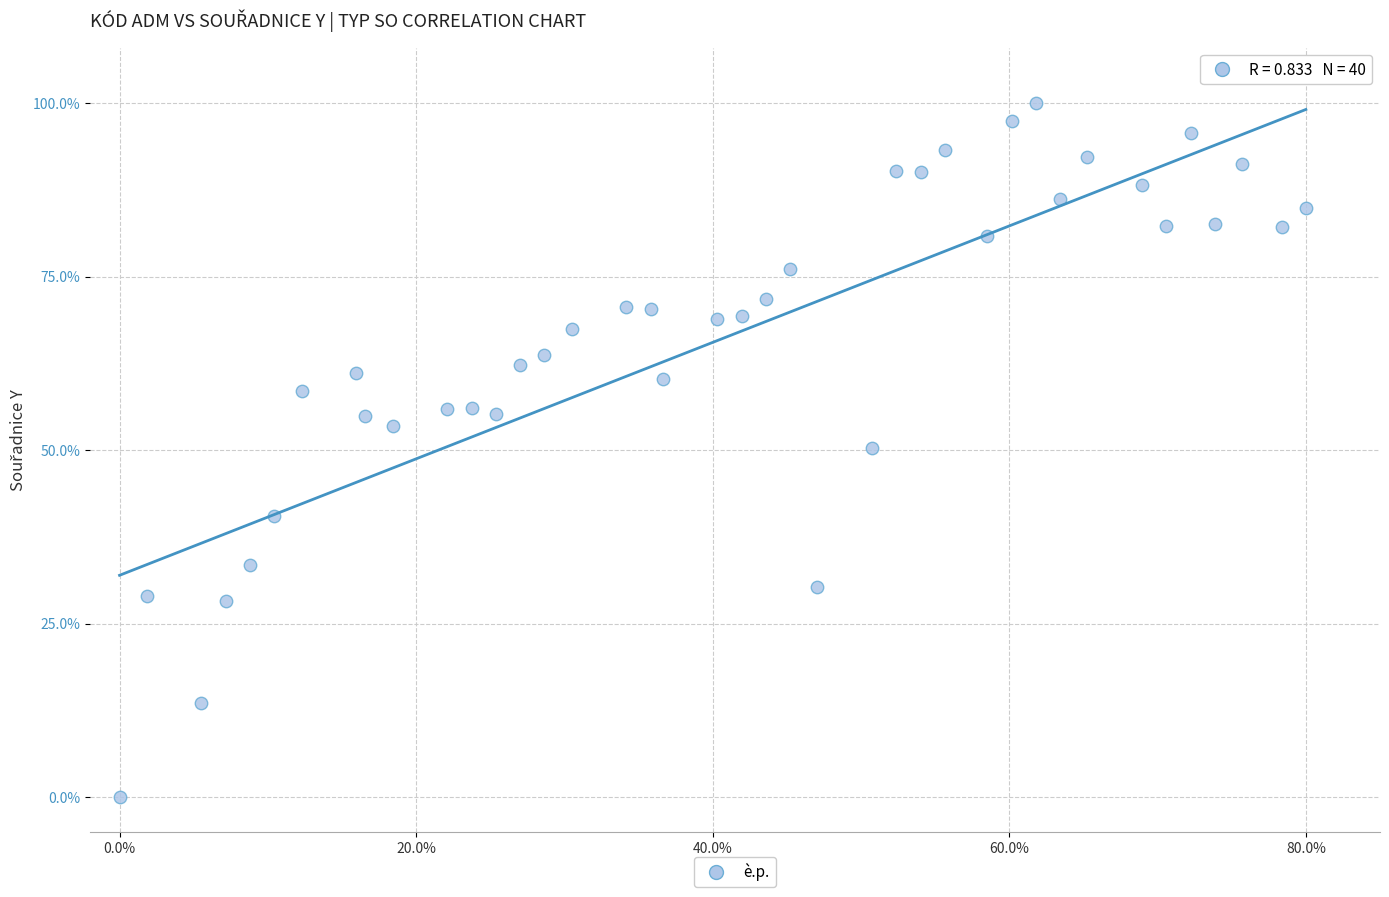

What is the range of Y values (max minus min)?

100.0